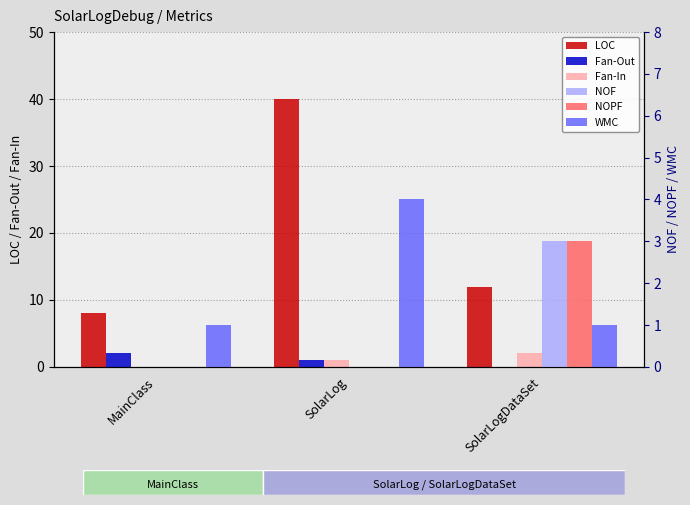

At MainClass, list the series in order from smallest to largest.

Fan-In, NOF, NOPF, WMC, Fan-Out, LOC